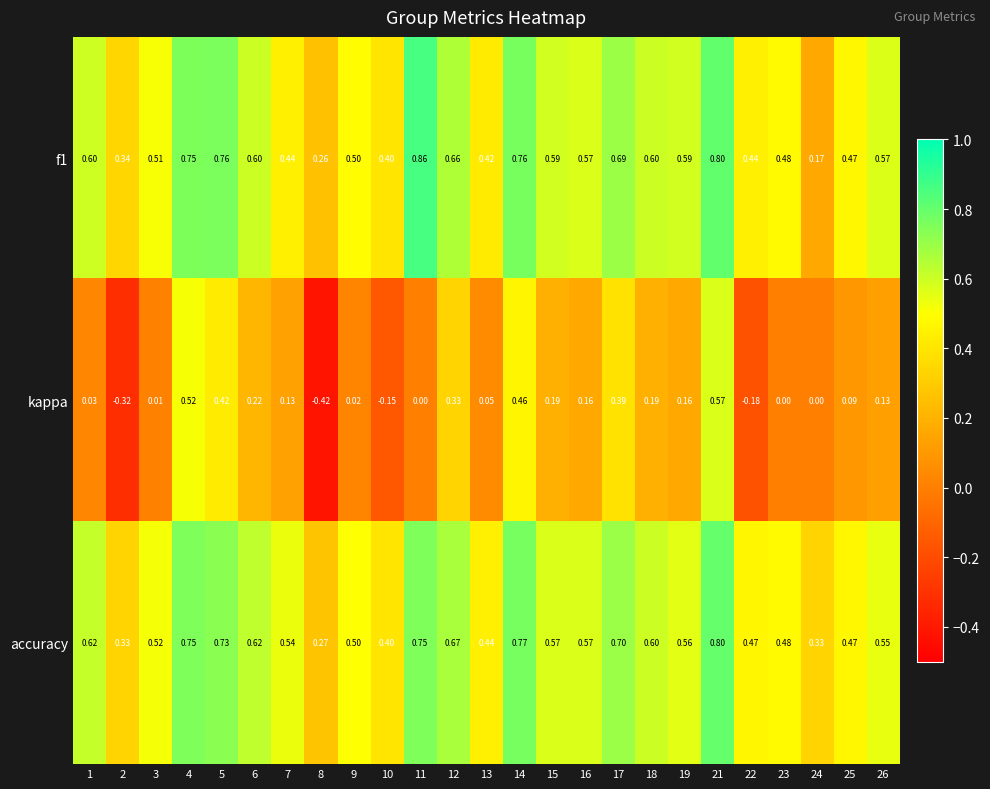

Which series changed the most between 12 and 19?

kappa